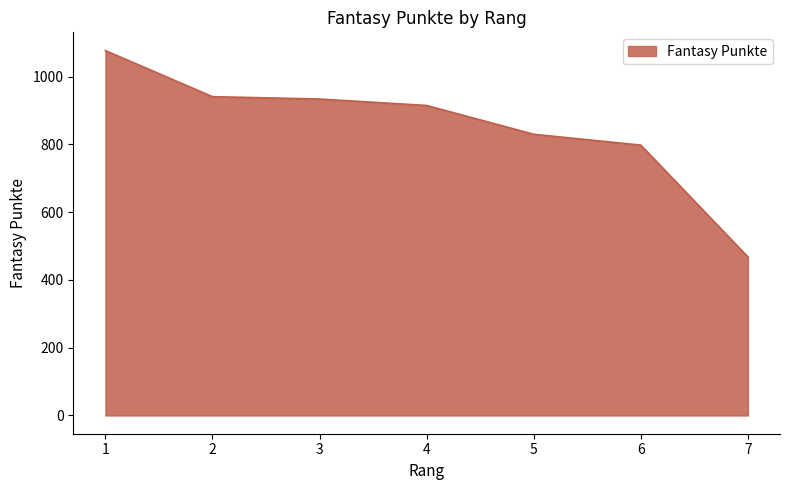

The value at 7 is 672. True or false?

False